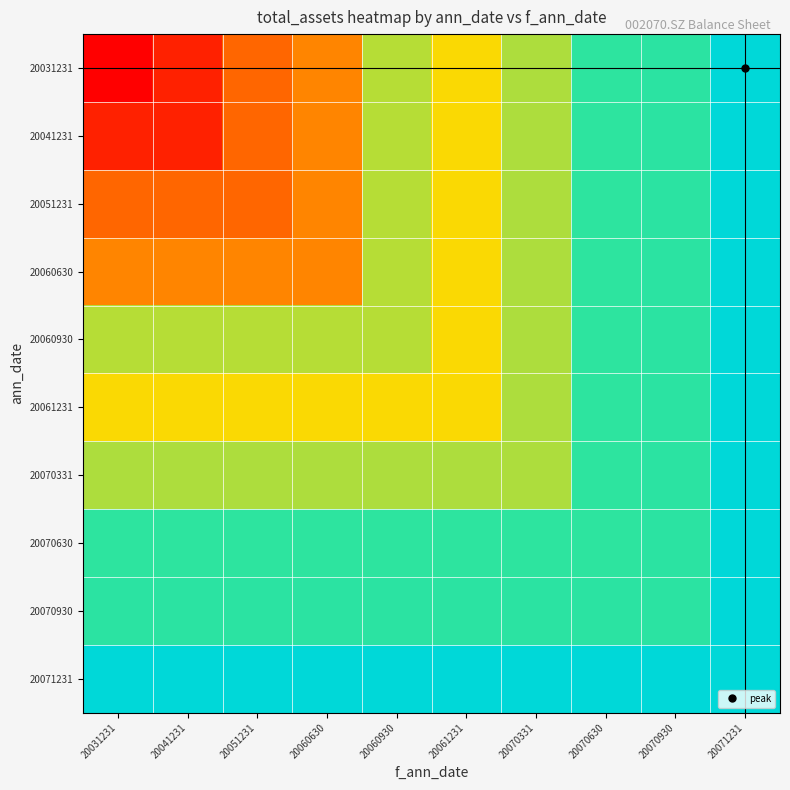

List the series in order of their peak value, highest first.

20031231, 20041231, 20051231, 20060630, 20060930, 20061231, 20070331, 20070630, 20070930, 20071231